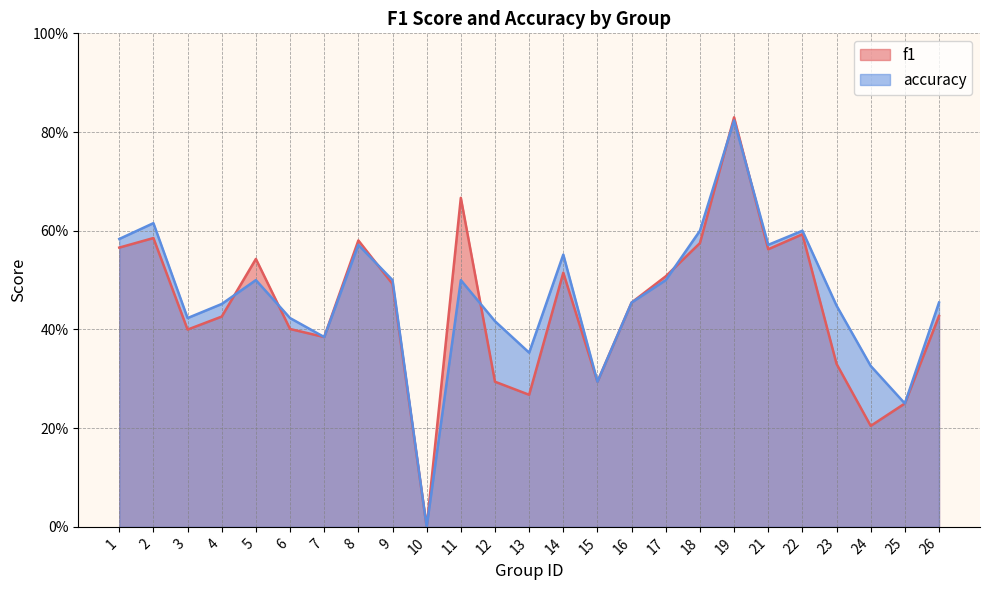

How many values in the accuracy series exceed 0?

24